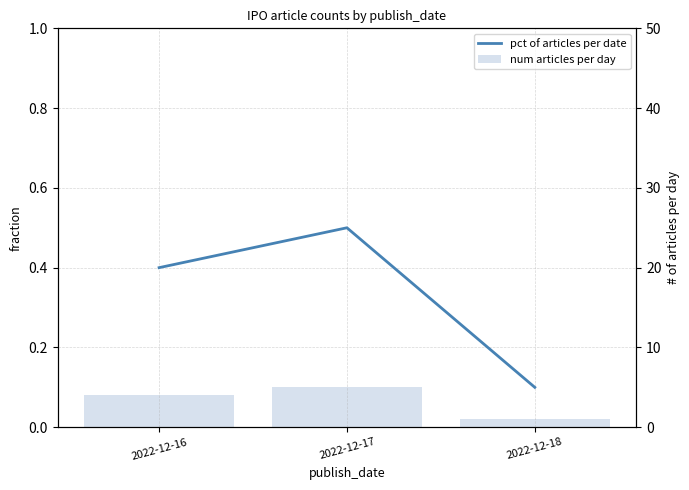

What is the average value of the num articles per day series?

3.3